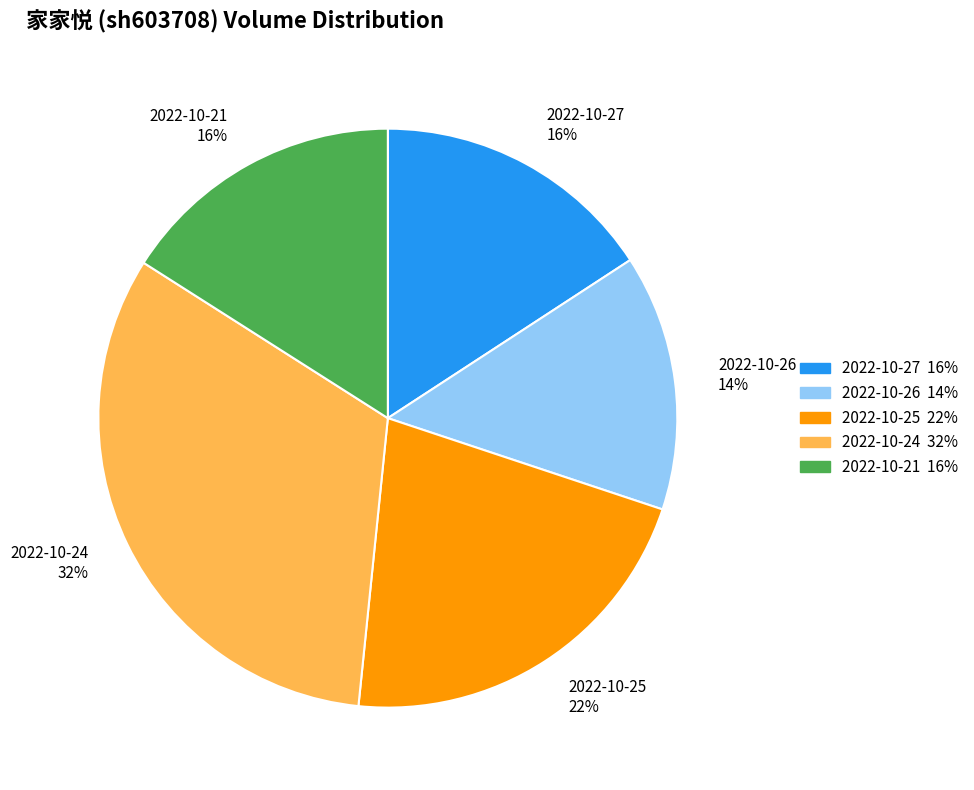

Is the sum of 2022-10-25 22% and 2022-10-24 32% greater than half?

Yes